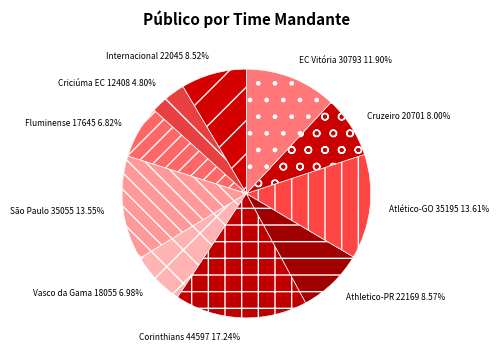

True or false: Vasco da Gama accounts for 7% of the total.

True